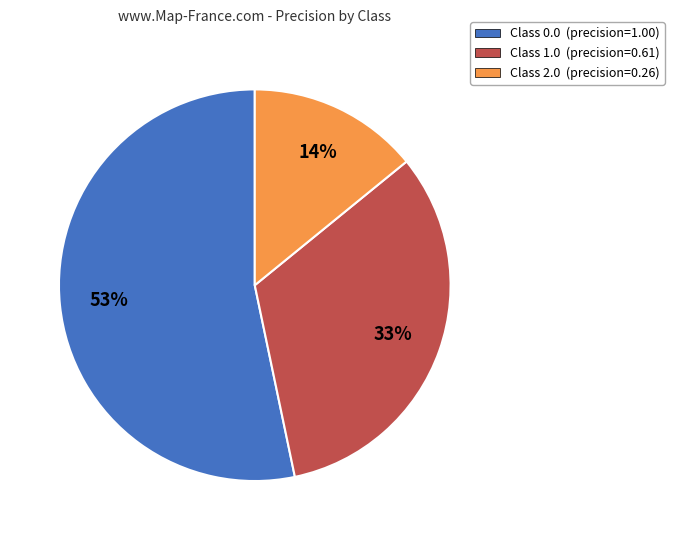

To the nearest percent, what is the combined percentage of Class 0.0 (precision=1.00) and Class 1.0 (precision=0.61)?

86%